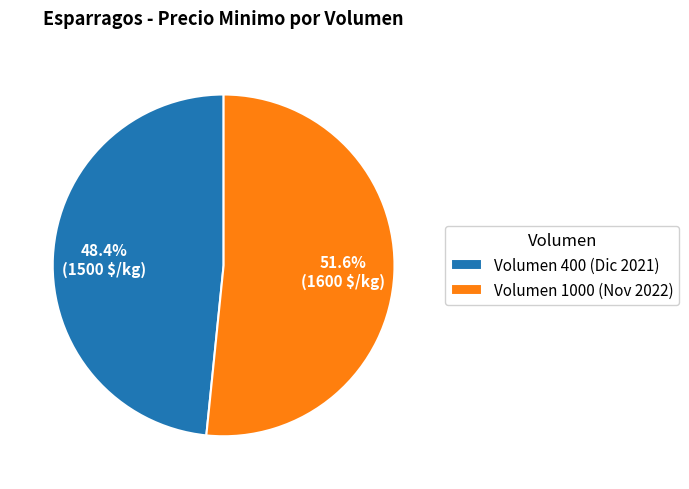

Approximately how many times larger is the value at Volumen 1000 (Nov 2022) compared to Volumen 400 (Dic 2021)?

1.1